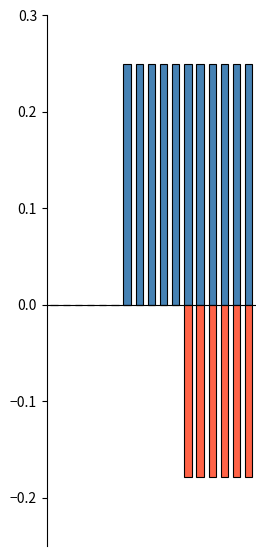

Reading left to right, transcribe all the data shown in this chart.

v_sbruto: 0.0	0.0	0.0	0.0	0.0	0.0	0.2	0.2	0.2	0.2	0.2	0.2	0.2	0.2	0.2	0.2	0.2
v_sneto: 0.0	0.0	0.0	0.0	0.0	0.0	0.0	0.0	0.0	0.0	0.0	-0.2	-0.2	-0.2	-0.2	-0.2	-0.2